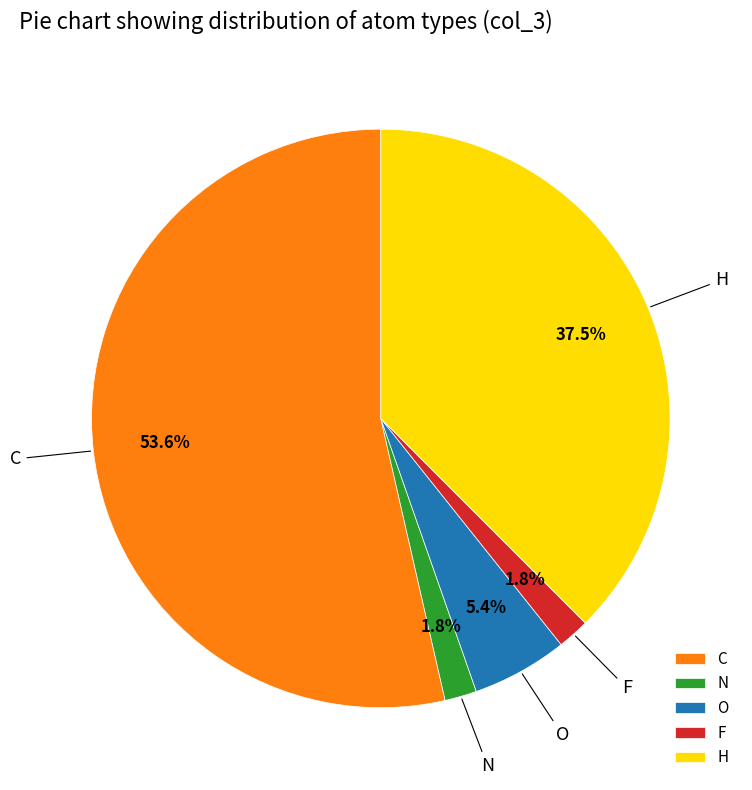

What percentage is NOT represented by F?

98.2%